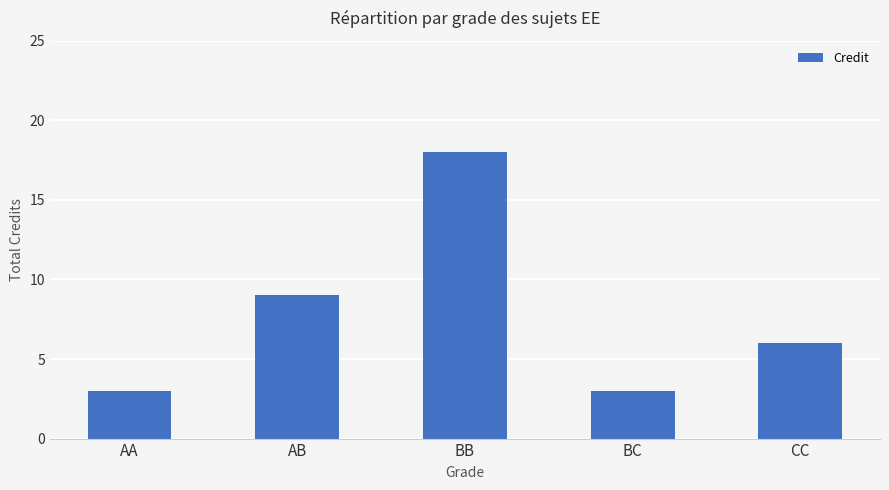

How many bars are there in total?

5